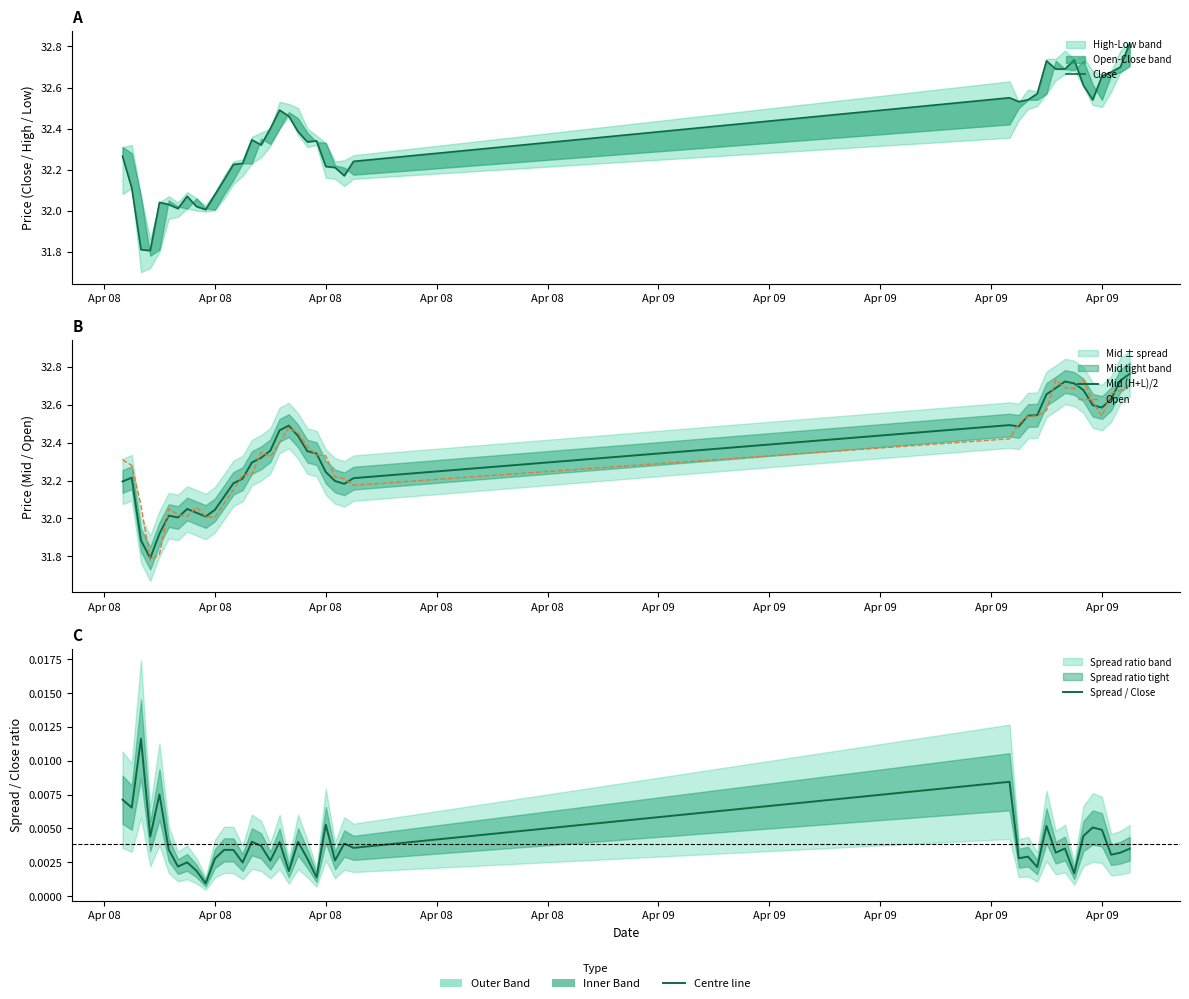

At Apr 08, list the series in order from largest to smallest.

Close, Mid (H+L)/2, Open, Spread / Close